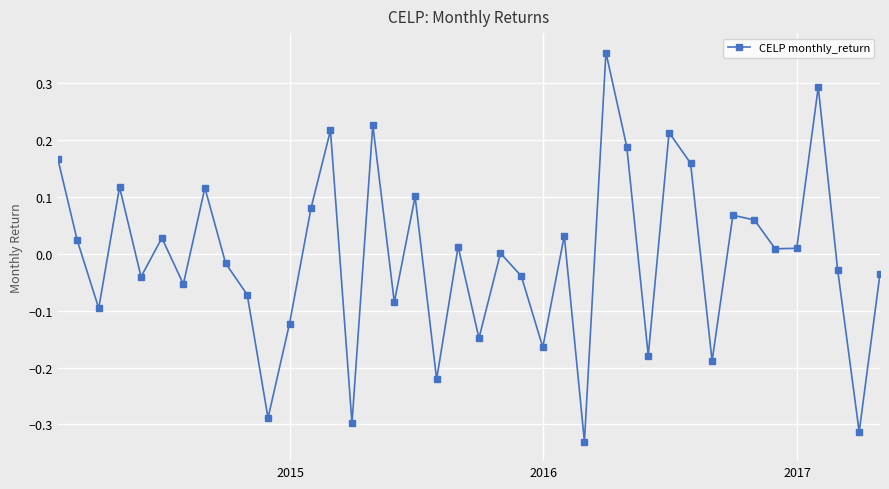

How many interior local peaks (higher than both neighbors) does the data have?

13